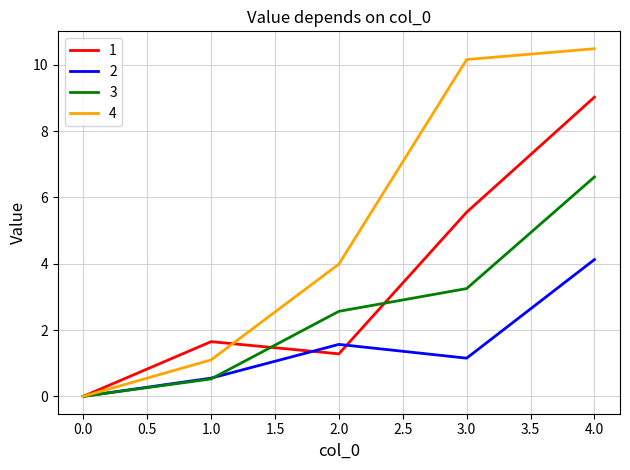

What position from the right is 3.0?

2